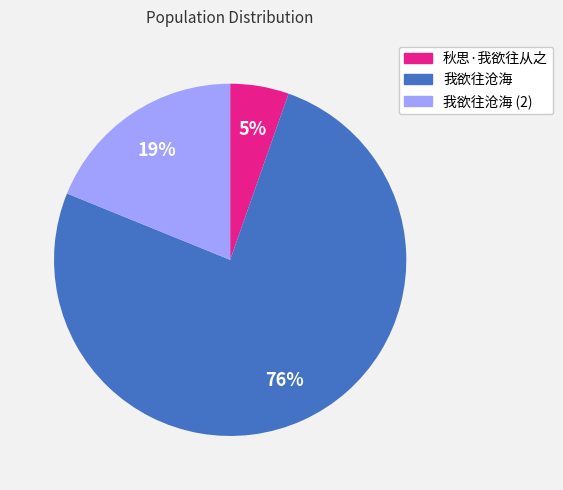

What is the smallest slice in the pie chart?

秋思·我欲往从之